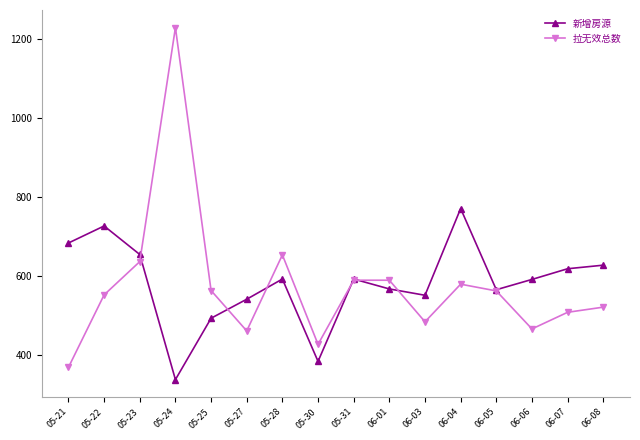

What is the sum of all 新增房源 values?

9308